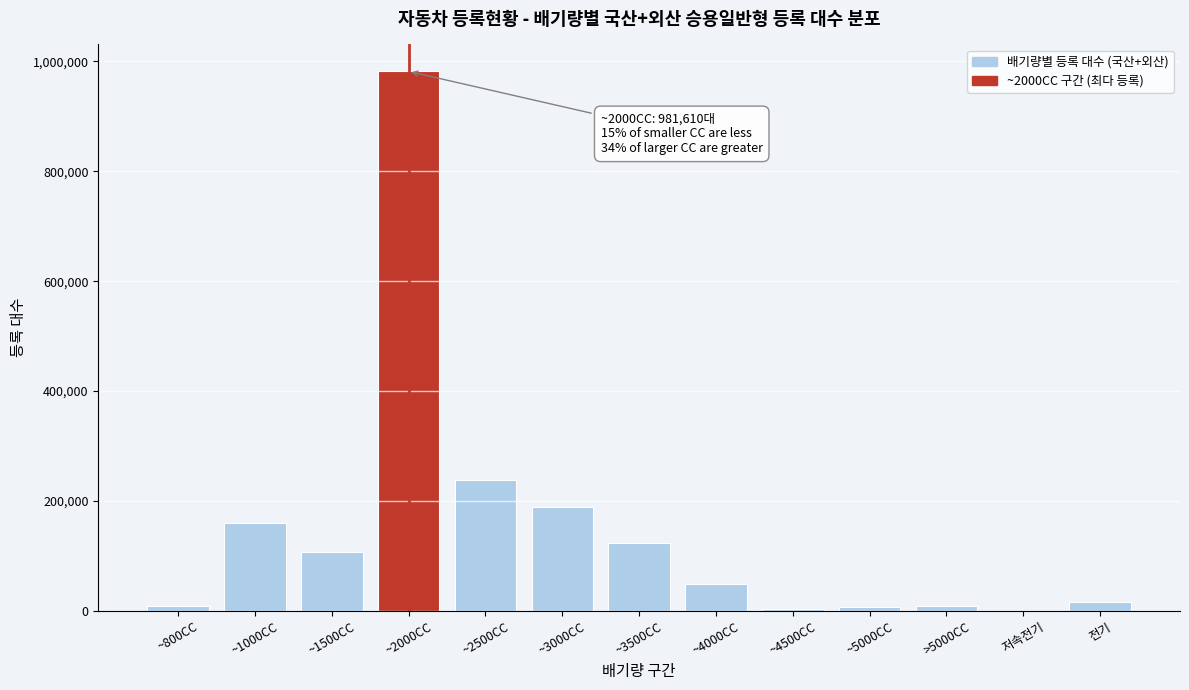

What is the ratio of the value at ~3000CC to the value at ~2500CC?

0.8